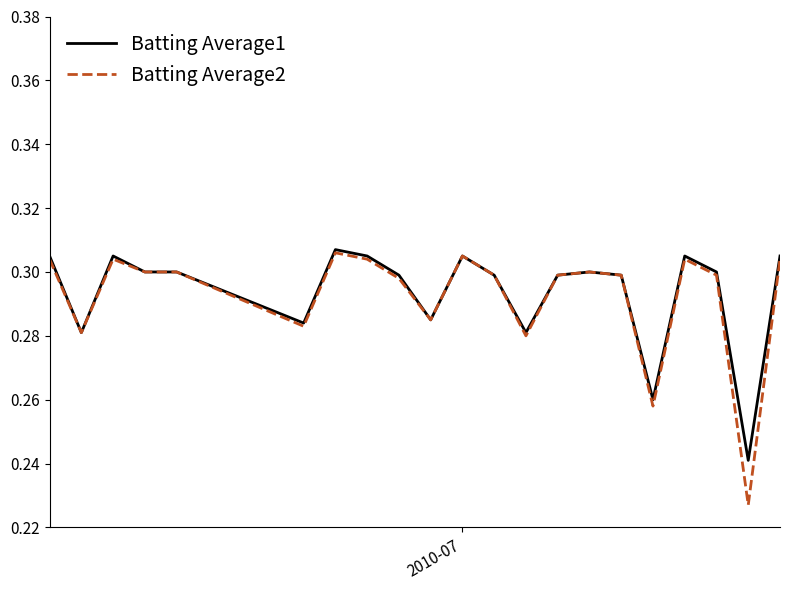

Which series has the largest range (max minus min)?

Batting Average2